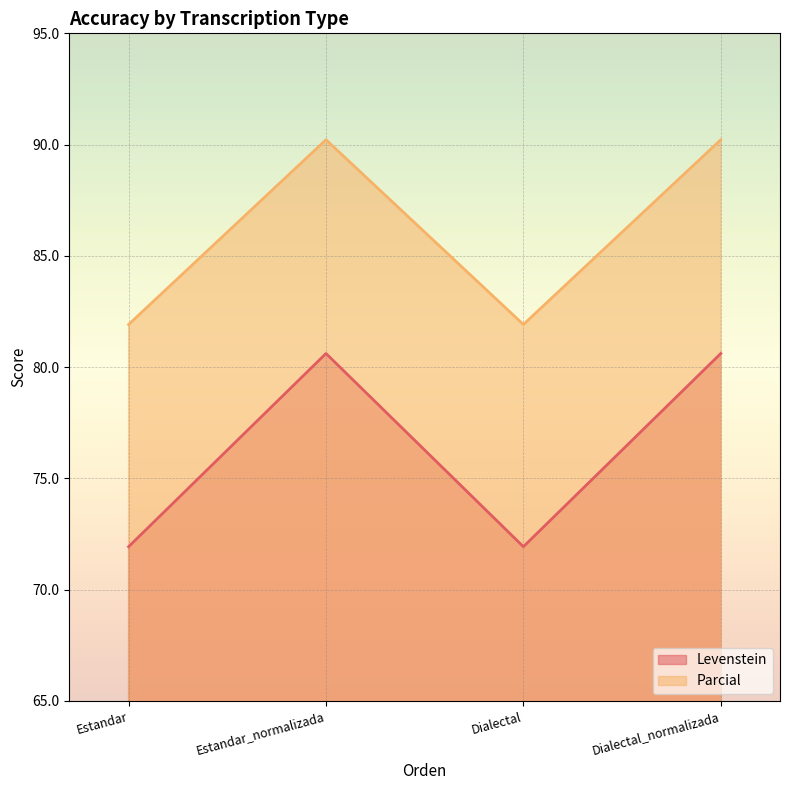

The value of Levenstein at Dialectal is 71.9. True or false?

True